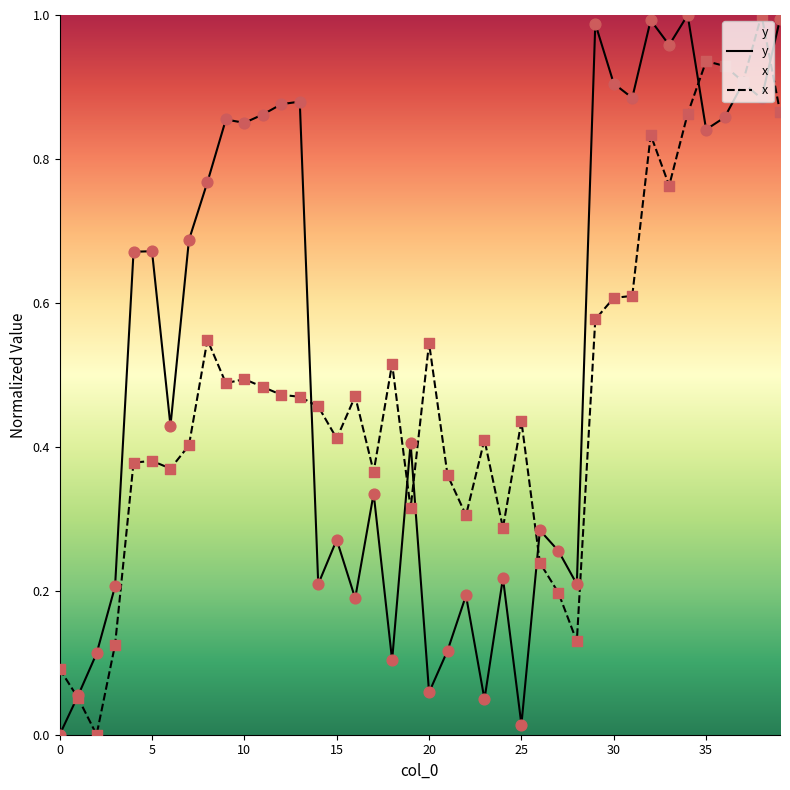

List the series in order of their overall mean, lowest first.

x, y